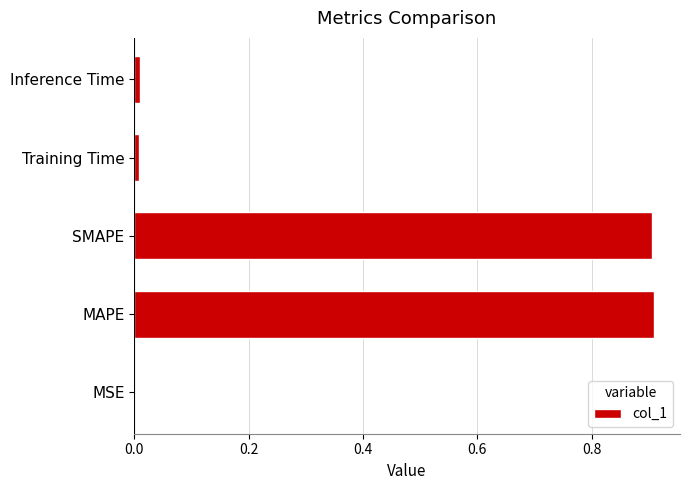

What is the sum of all values?

1.8